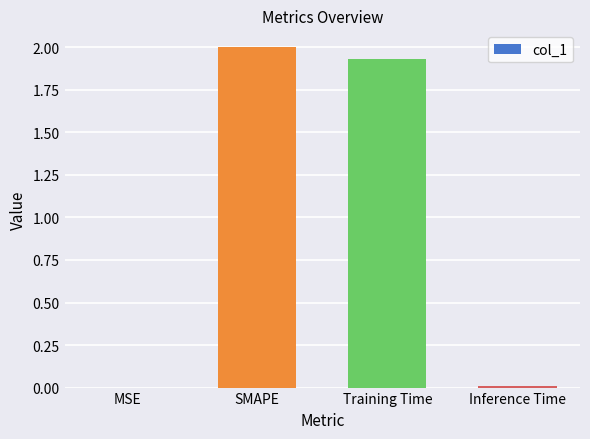

What is the sum of all values?

3.9